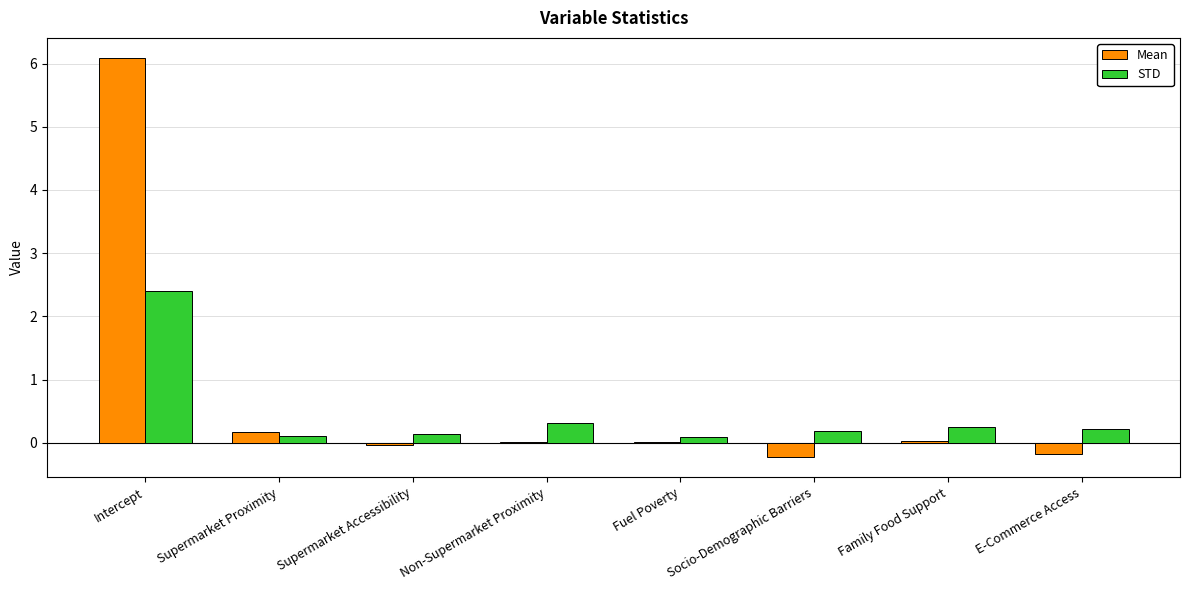

What is the sum of all STD values?

3.7